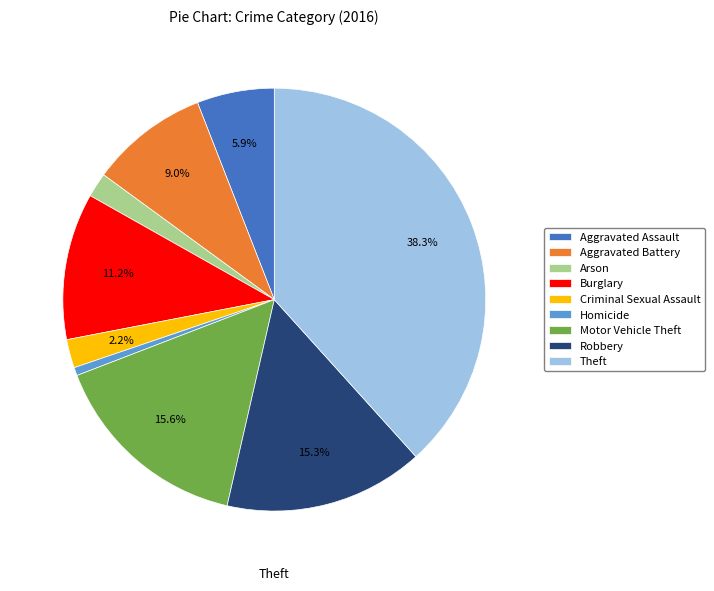

How many slices are in this pie chart?

9